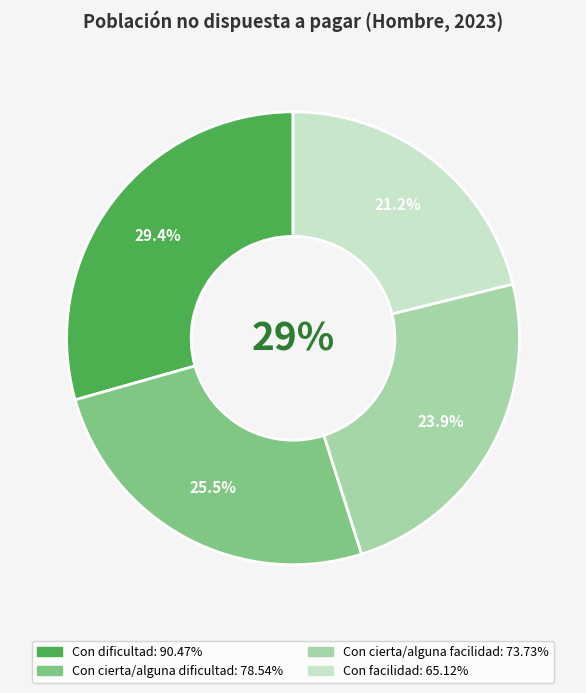

To the nearest percent, what is the difference between the largest and smallest slice percentages?

8%